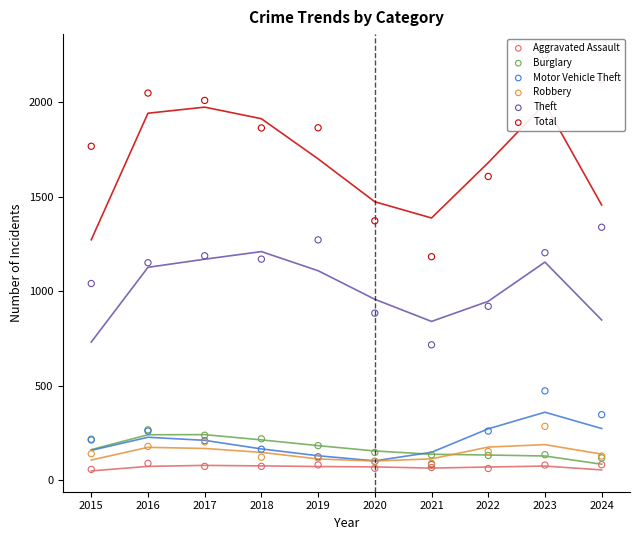

Is the value of Aggravated Assault at 2023 greater than the value of Robbery at 2015?

No